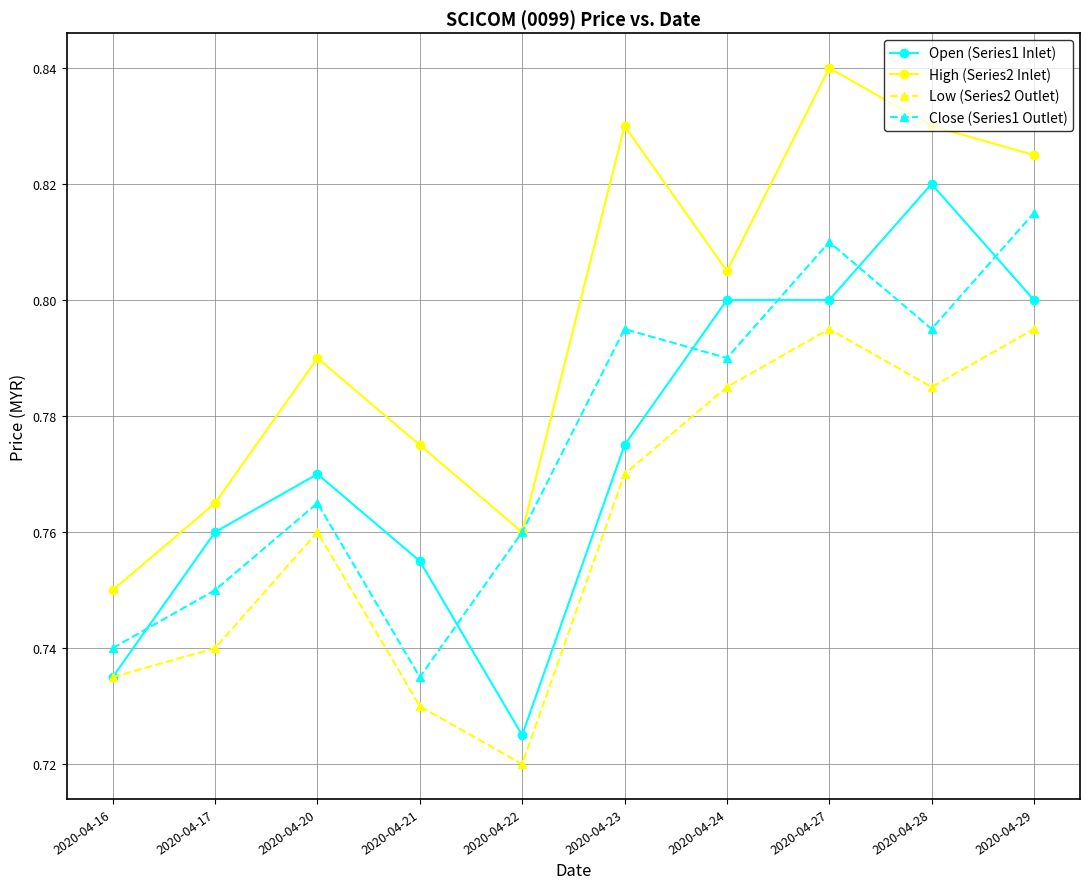

Rank the series by their maximum value, from highest to lowest.

High (Series2 Inlet), Open (Series1 Inlet), Close (Series1 Outlet), Low (Series2 Outlet)